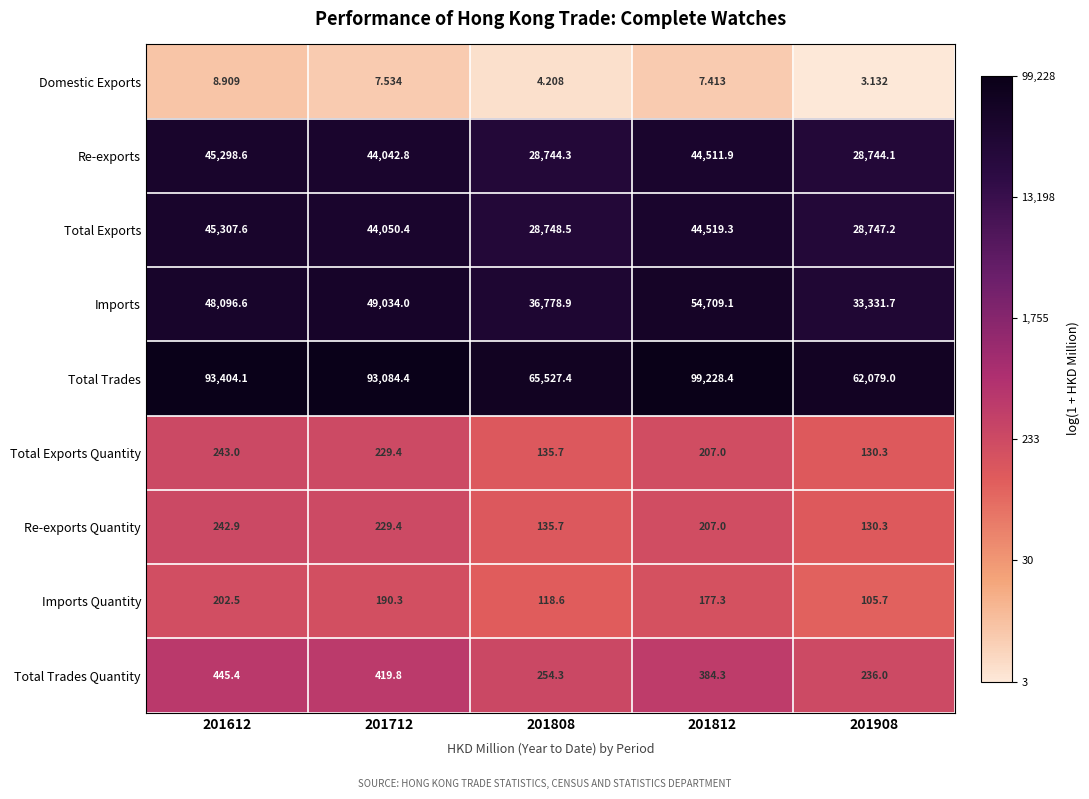

At which category does the chart reach its peak across all series?

201812